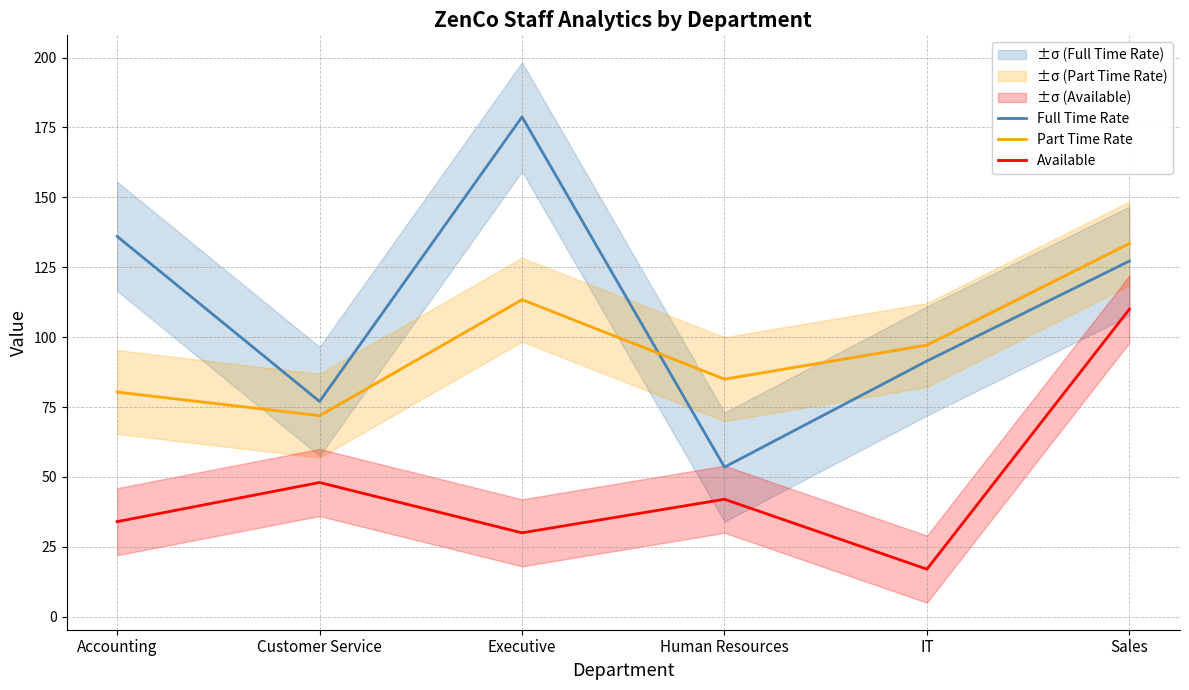

What is the total value across all series at Sales?

370.7